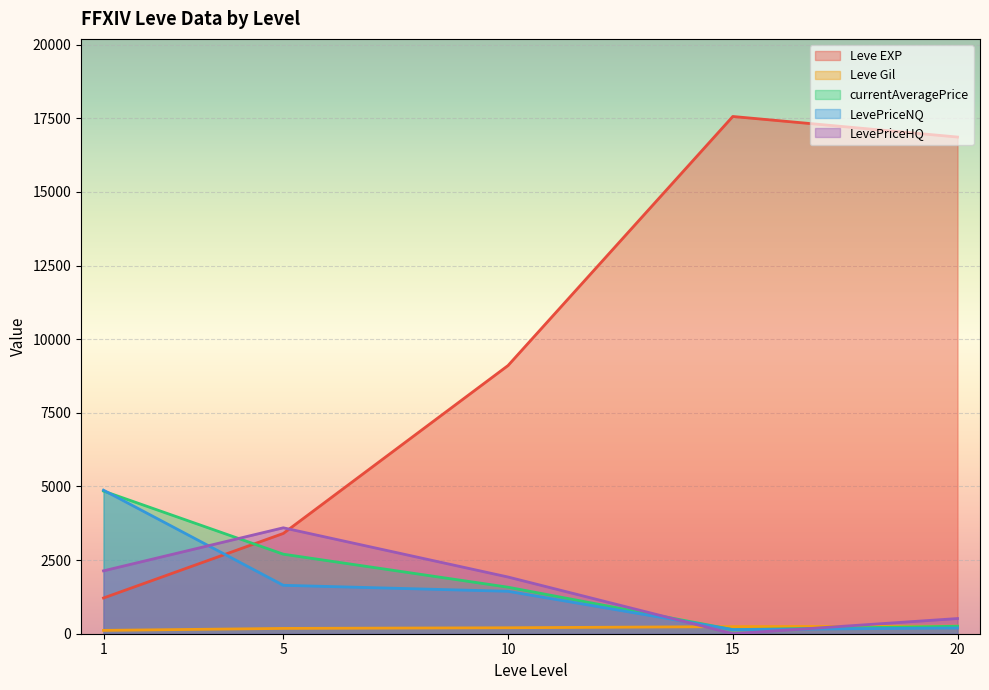

Which series has the largest total across all categories?

Leve EXP